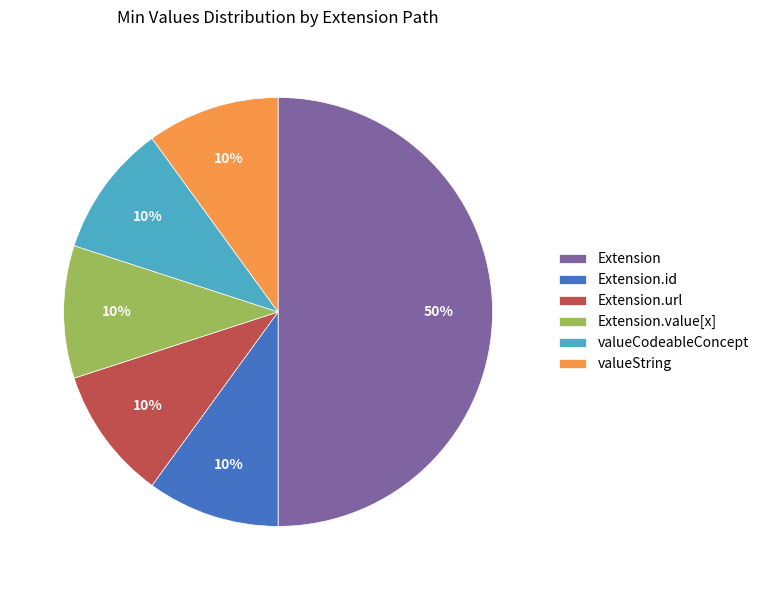

Does Extension.url represent more than half of the total?

No